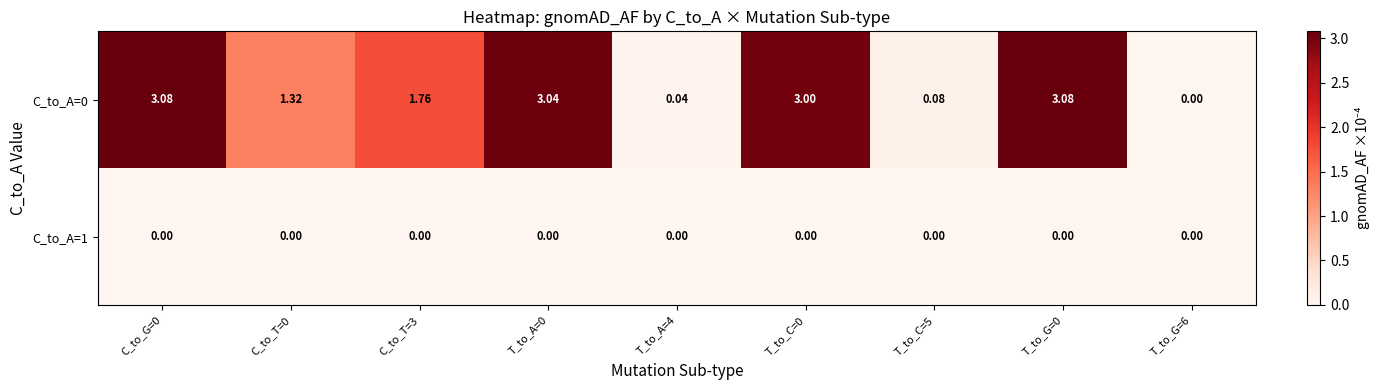

Is the value of C_to_A=1 at T_to_G=0 greater than the value of C_to_A=0 at T_to_A=0?

No